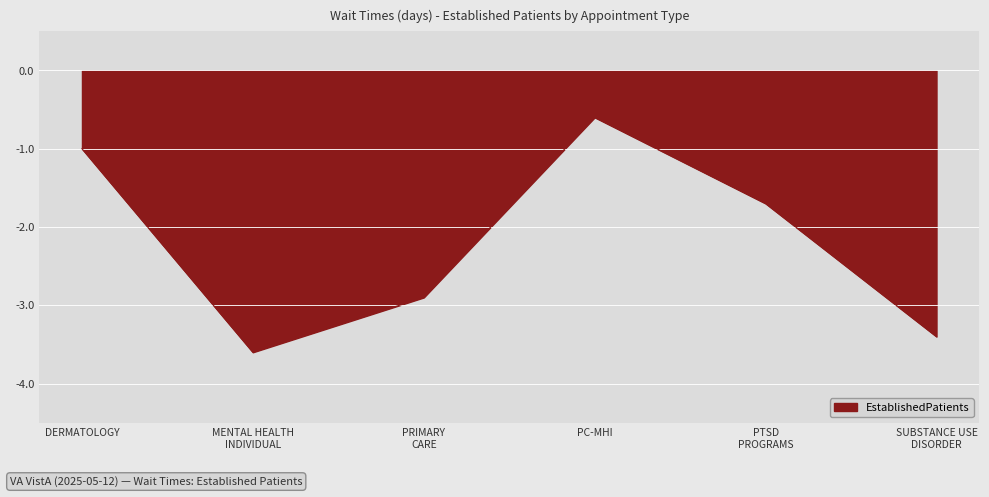

Reading right to left, list all the values displayed in this chart.

-3.4	-1.7	-0.6	-2.9	-3.6	-1.0